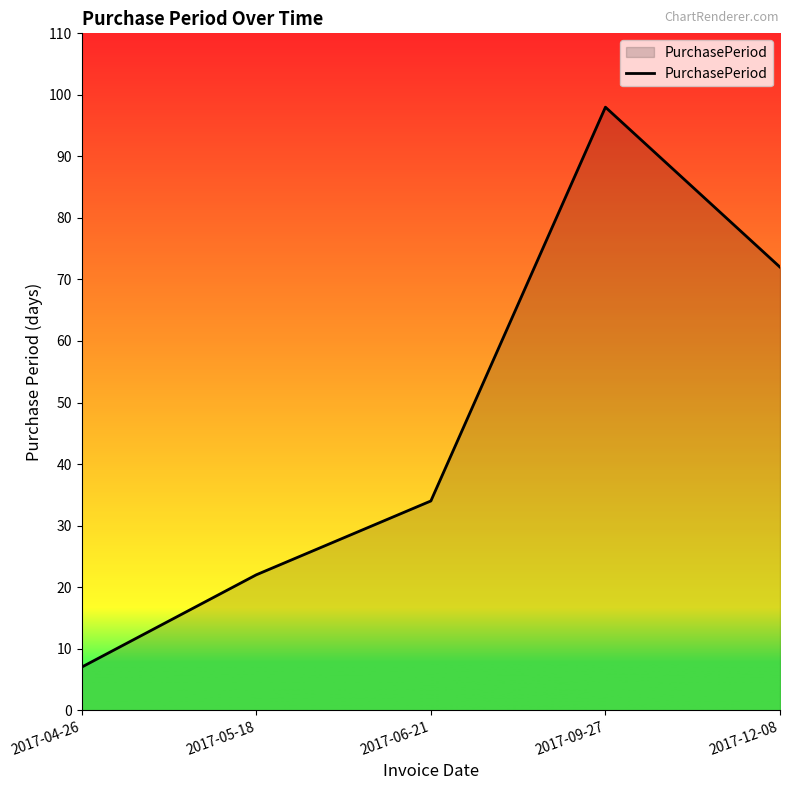

At which category does the data reach its first local peak?

2017-09-27